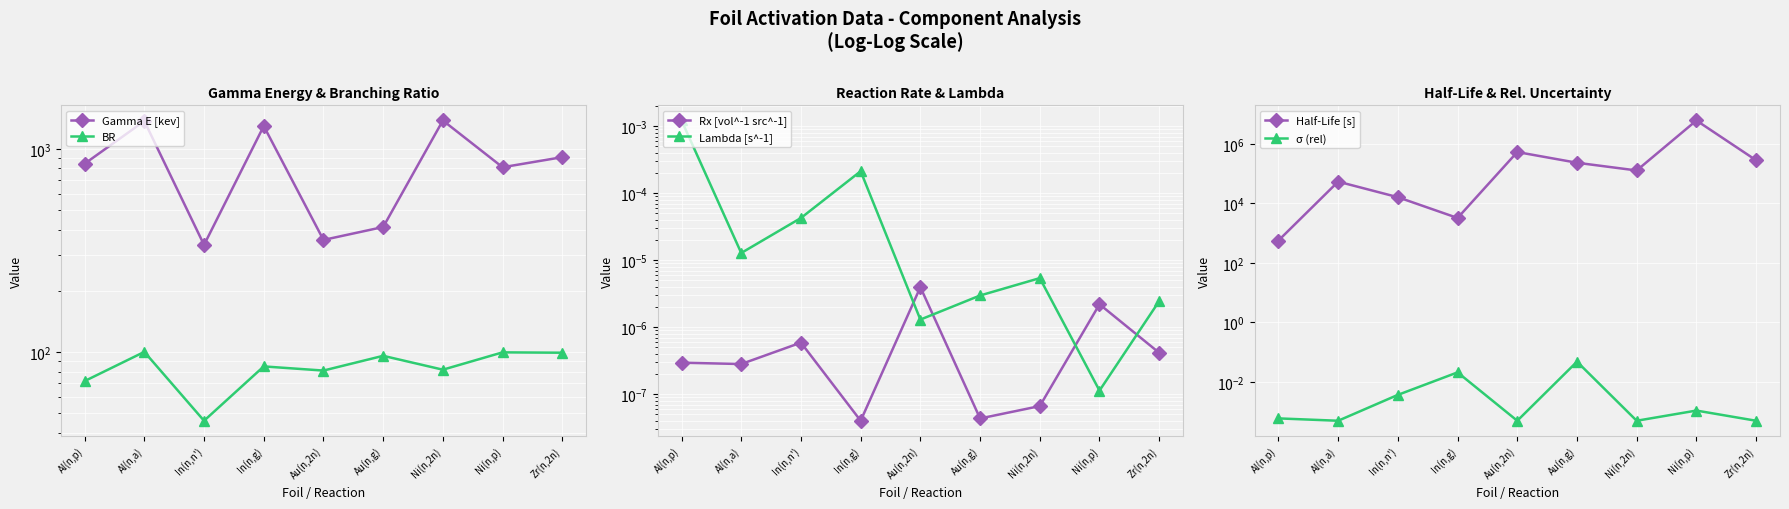

How many distinct data groups are displayed?

6